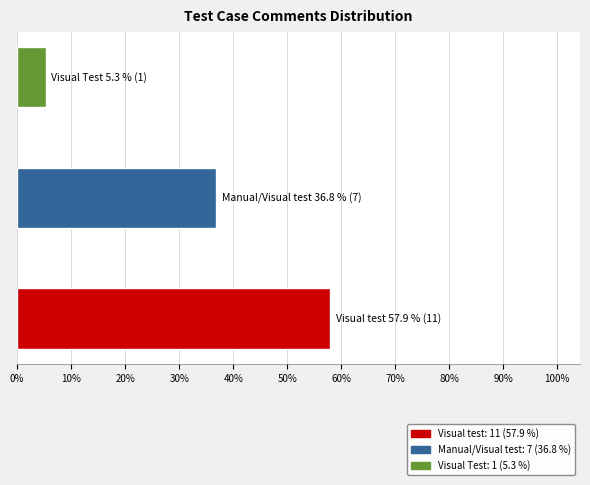

Are the bars horizontal?

Yes